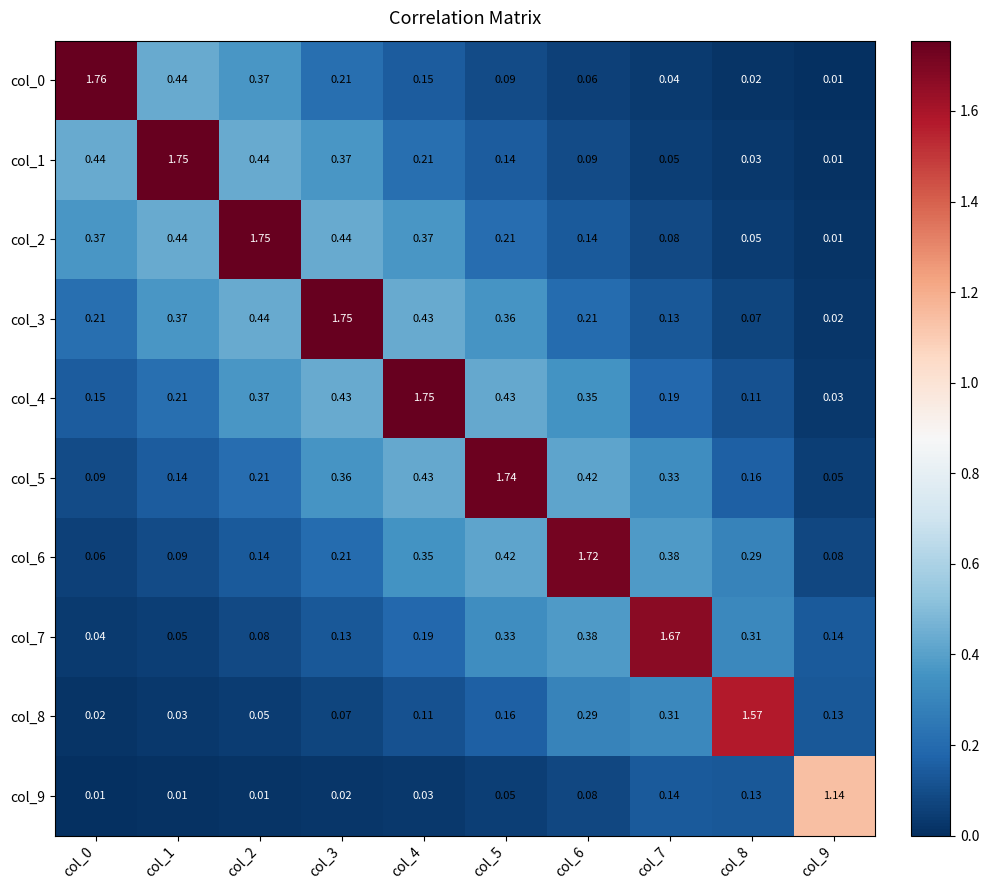

How many data points does each series have?

10